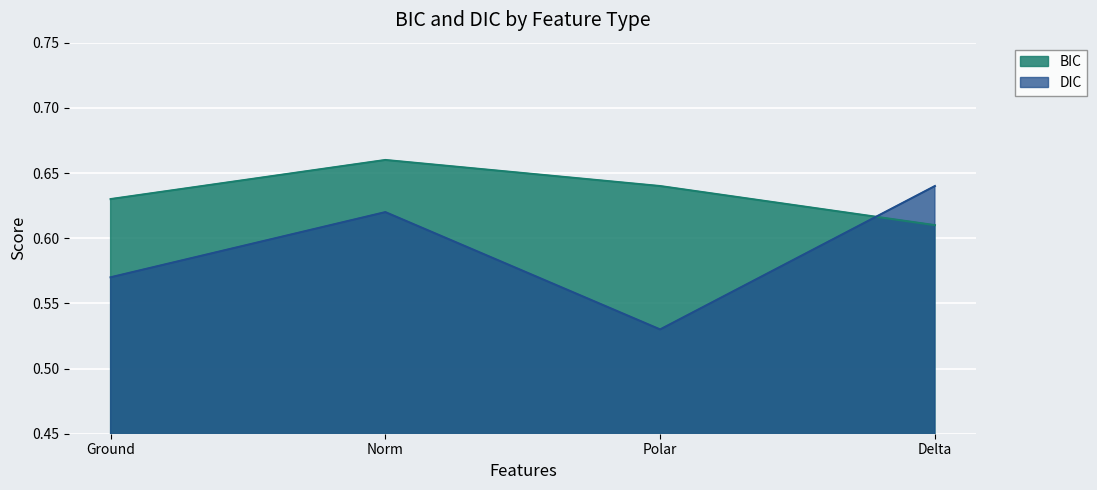

What is the greatest value displayed?

0.7